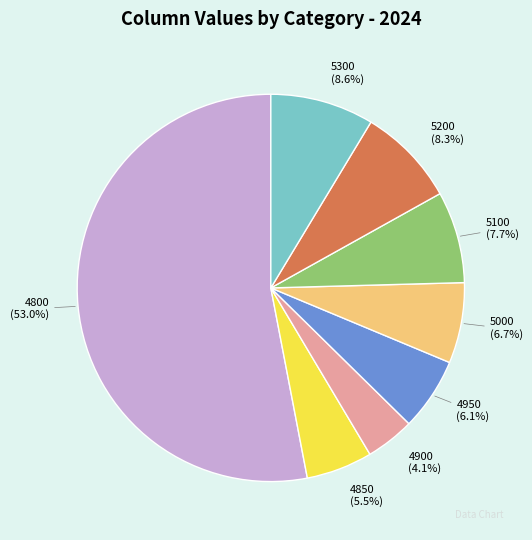

Which slice represents more than half of the pie?

4800